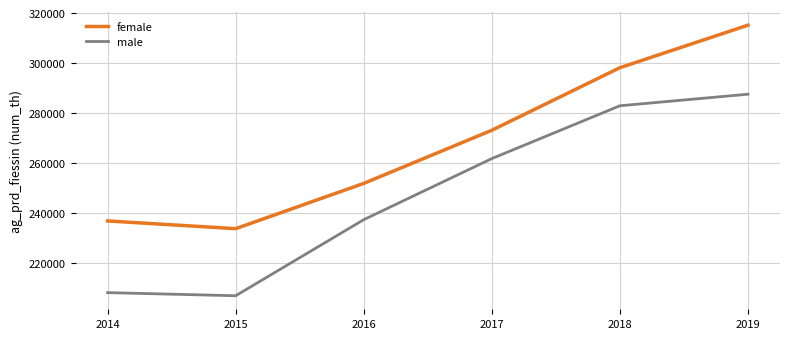

Does the chart display data point markers on the line(s)?

No